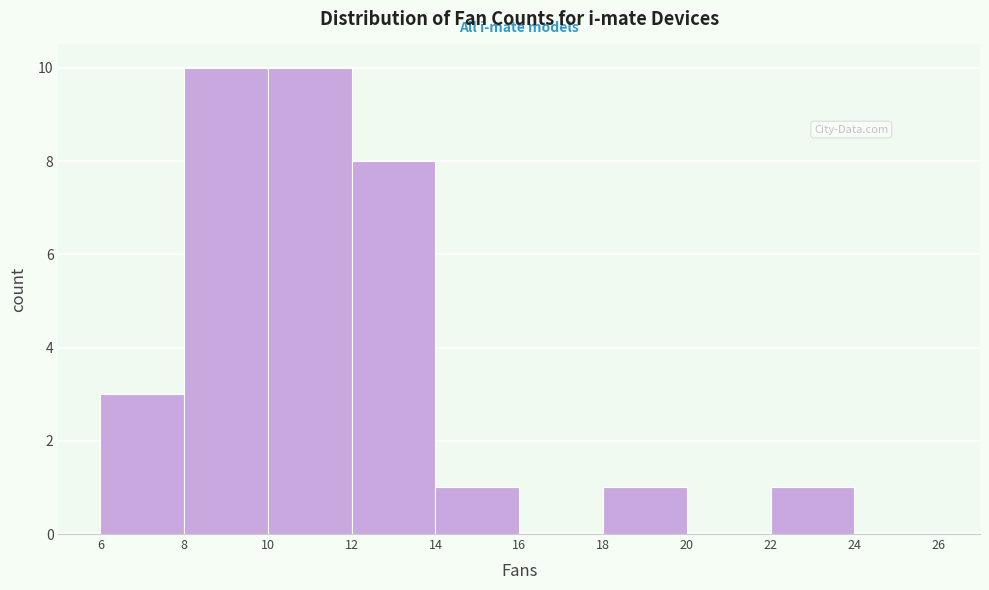

What is the height of the bar covering 22 to 24 on the x-axis? The values are not printed on the chart, so give them approximately, as read against the axis.

1